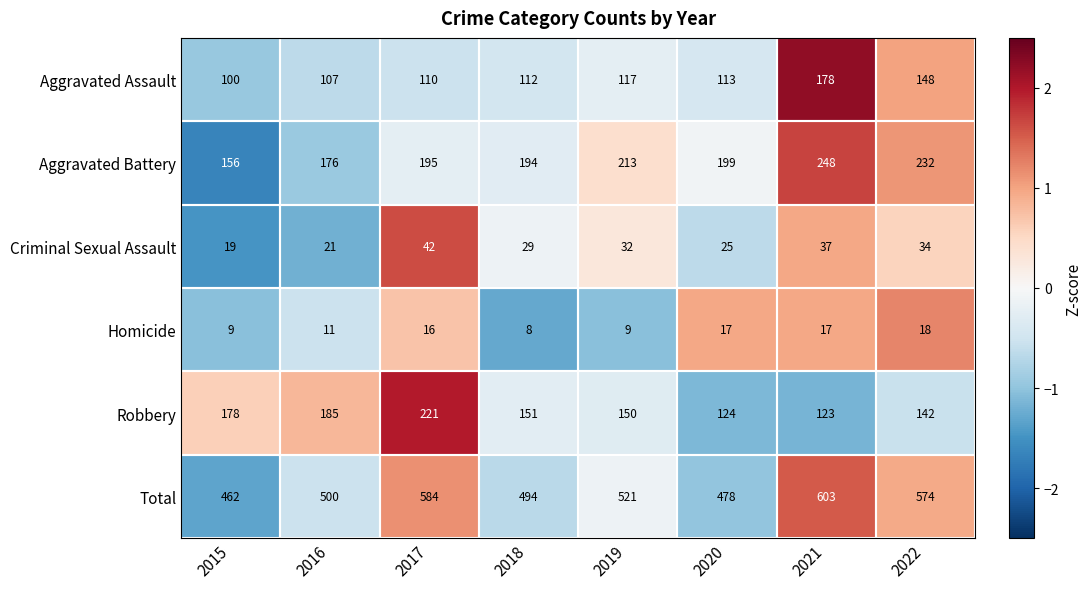

At which label is Aggravated Assault closest to 139?

2022